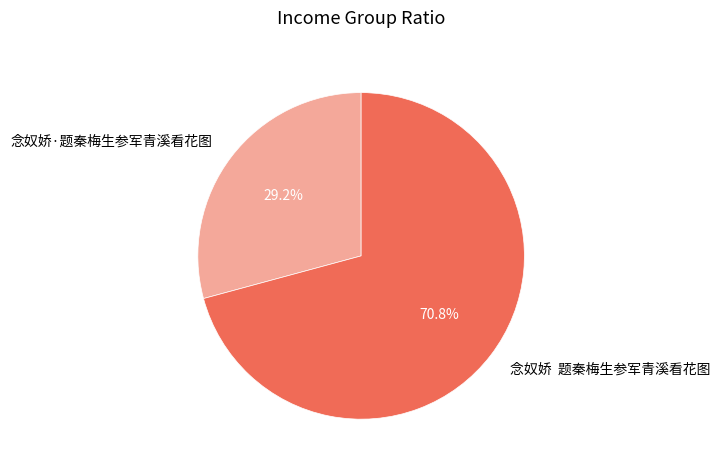

What is the smallest slice in the pie chart?

念奴娇·题秦梅生参军青溪看花图